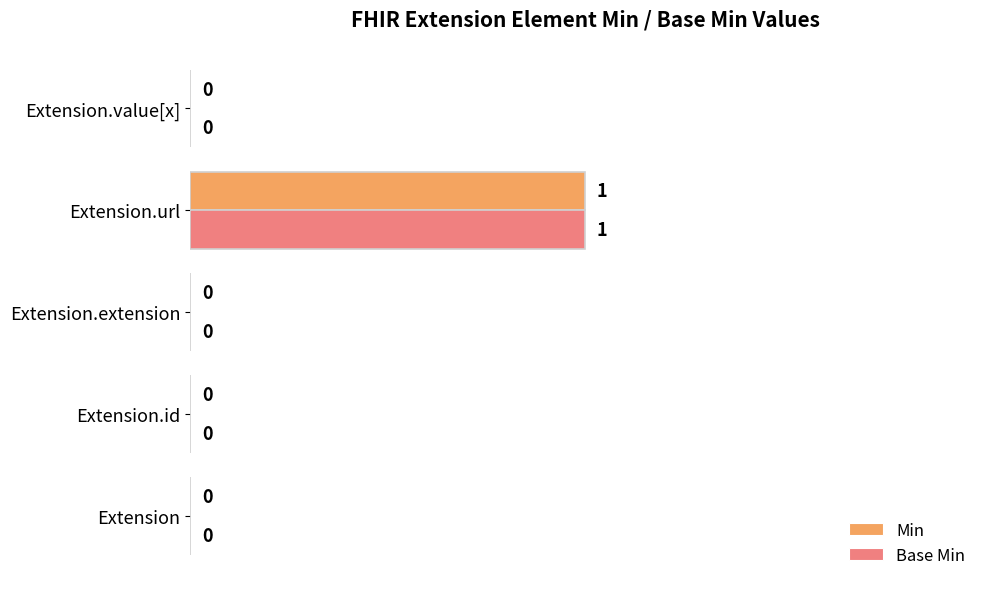

Is the value of Base Min at Extension.value[x] greater than the value of Min at Extension.url?

No